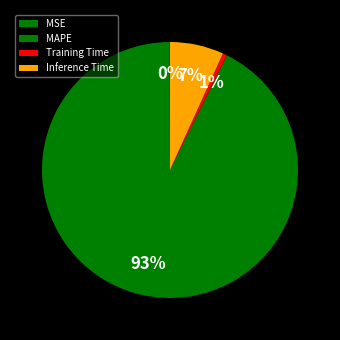

To the nearest percent, what is the average slice percentage?

25%